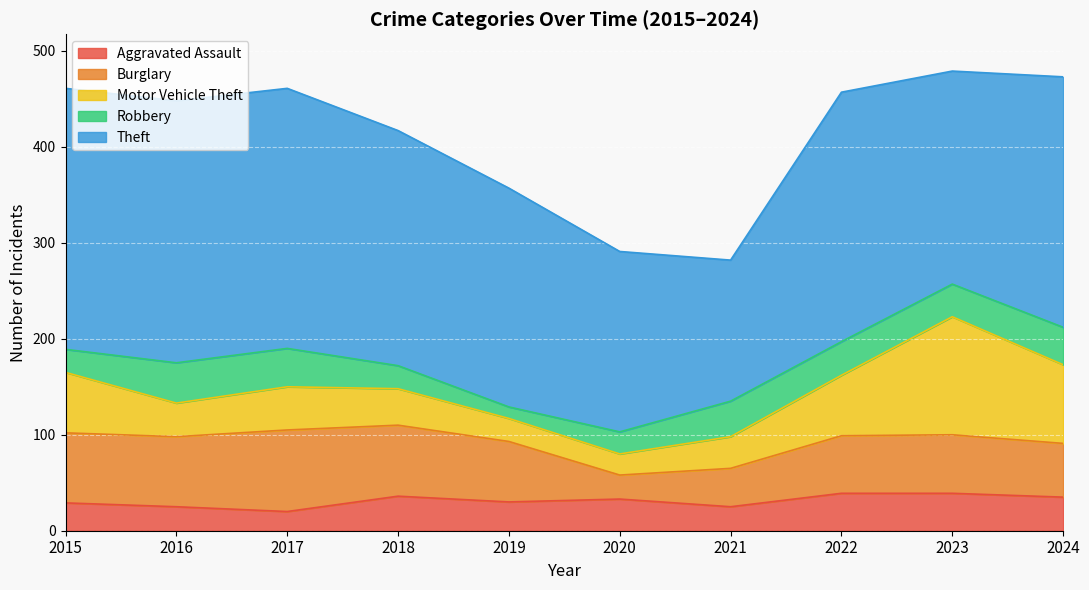

Is it true that Theft equals 370 at 2019?

False